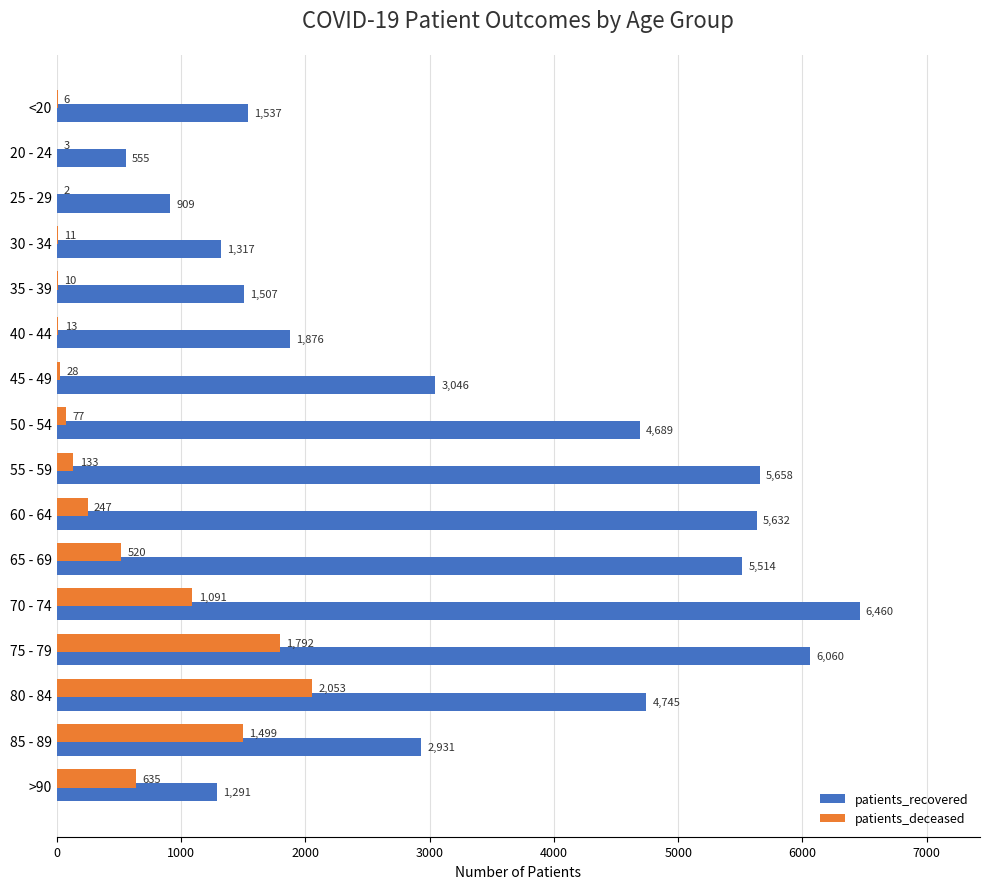

At which category does the chart reach its peak across all series?

70 - 74